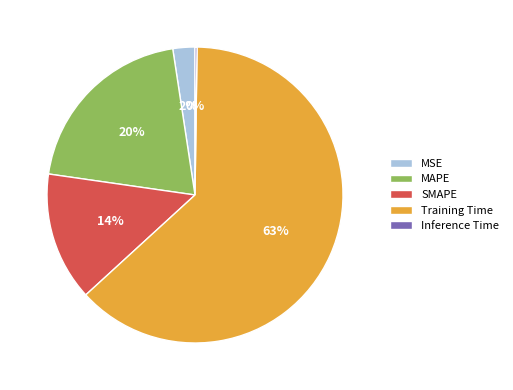

What is the majority slice?

Training Time